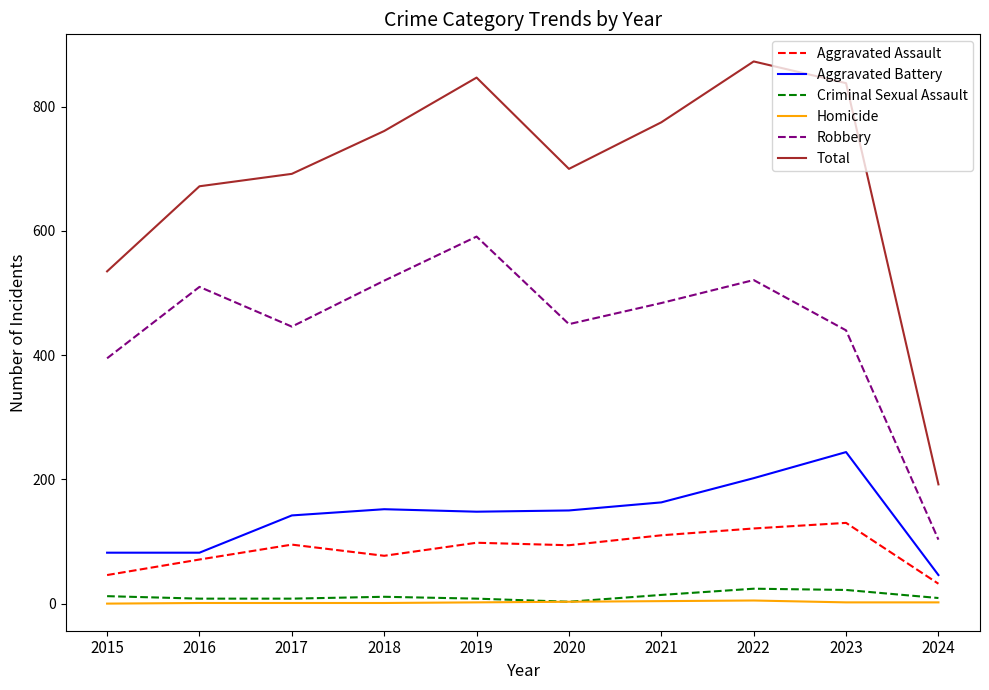

How many distinct data groups are displayed?

6